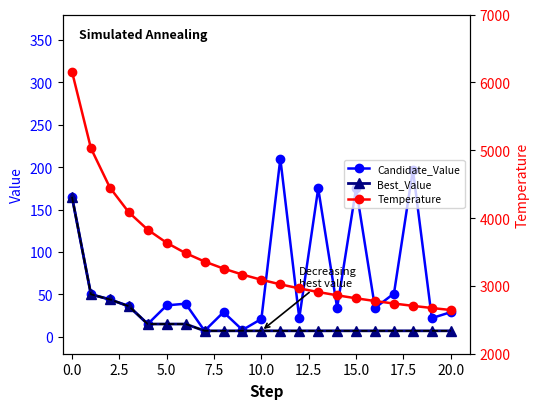

How many data points in Best_Value are above 7?

7